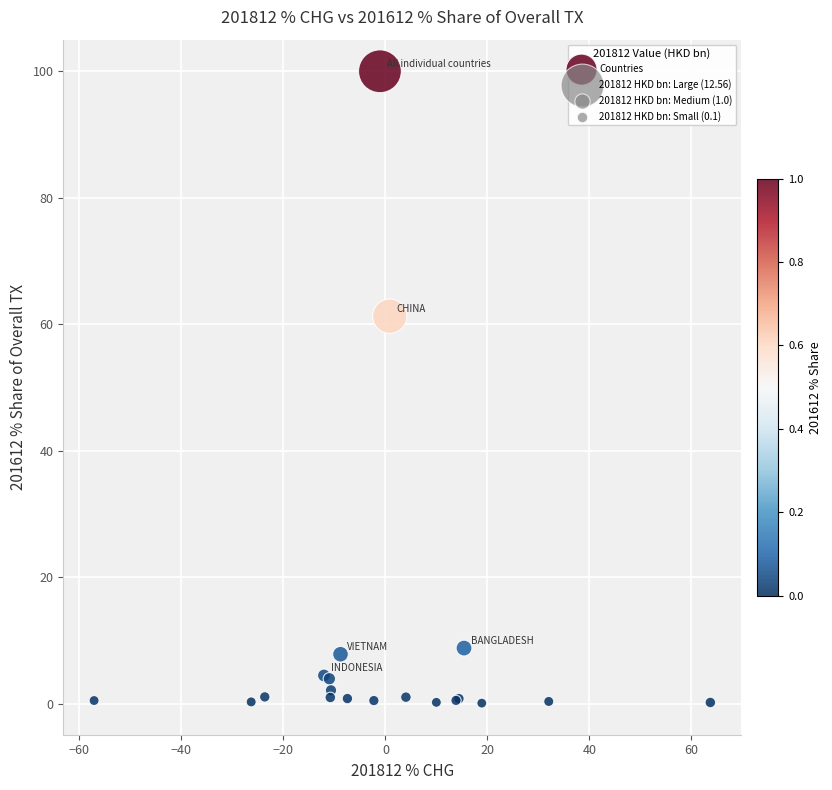

What Y value in the scatter plot is closest to 50?

61.3